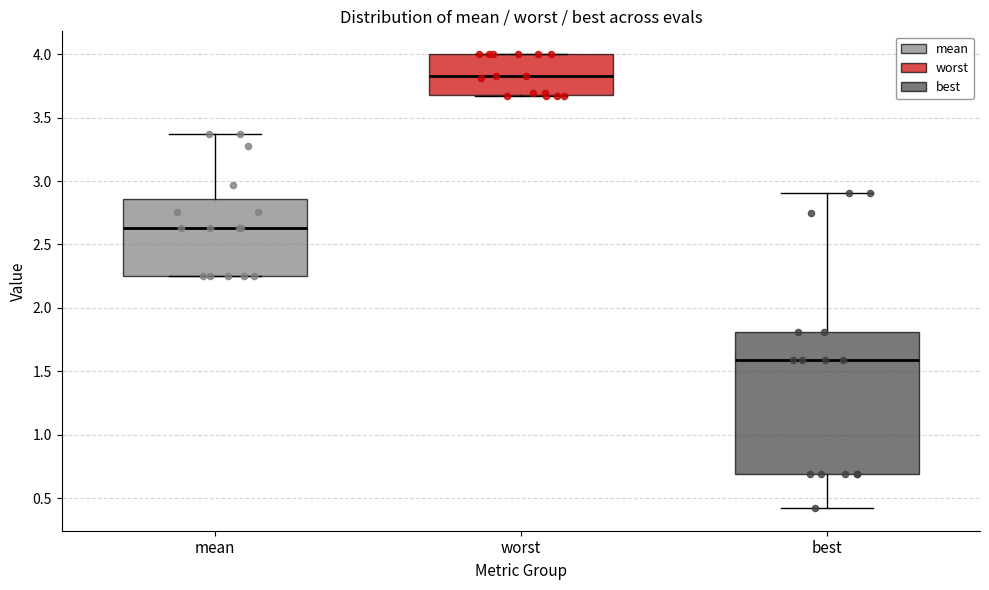

Comparing the boxes themselves (not the whiskers), which one is the tallest?

best